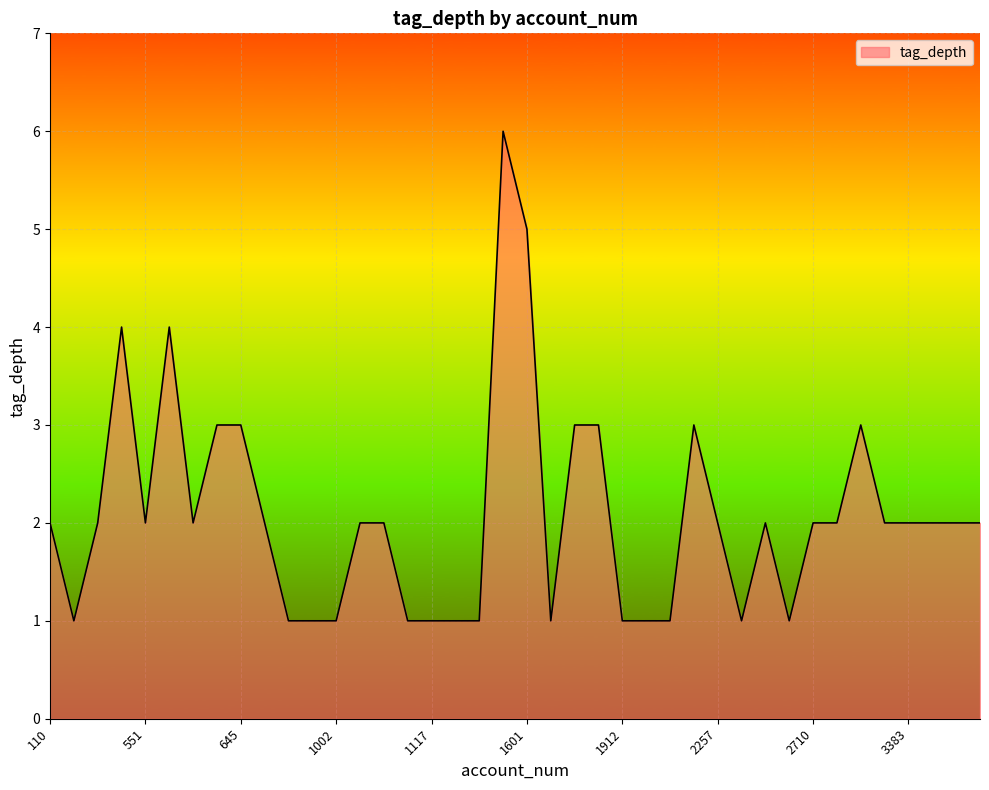

How many lines are shown in the chart?

1